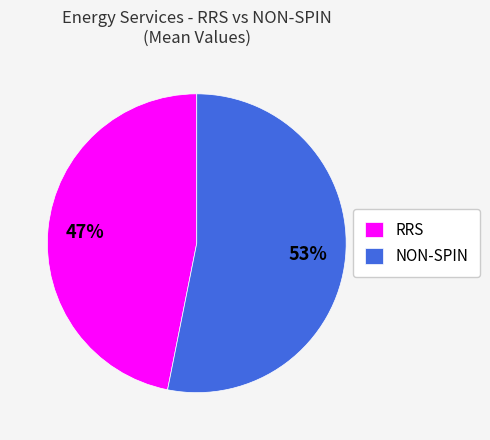

Which slice represents more than half of the pie?

NON-SPIN